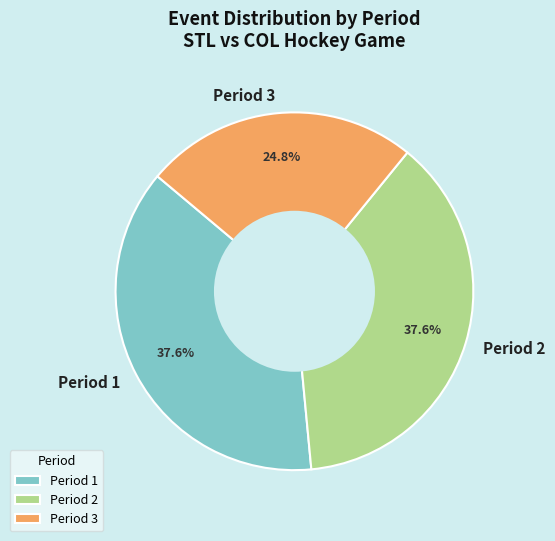

What portion of the pie excludes Period 1?

62.4%